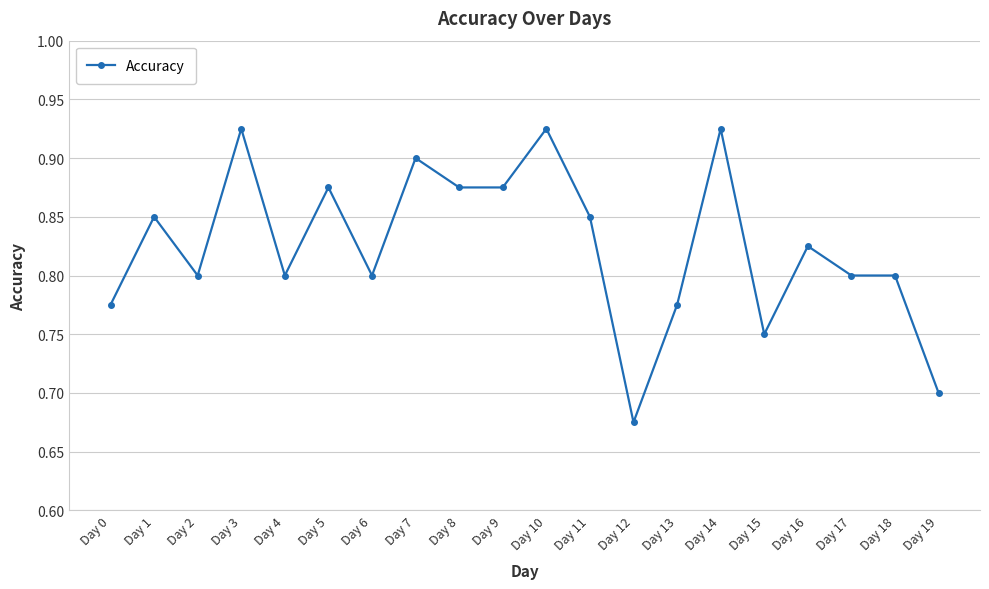

Which label corresponds to the smallest value in the chart?

Day 12